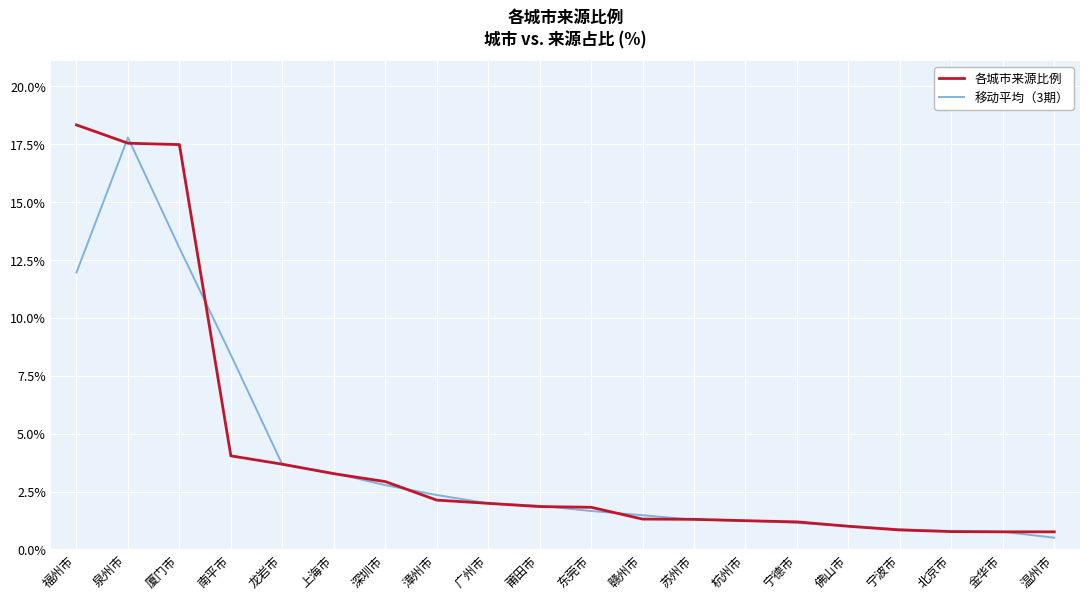

What is the difference between the 各城市来源比例 values at 厦门市 and 金华市?

16.7